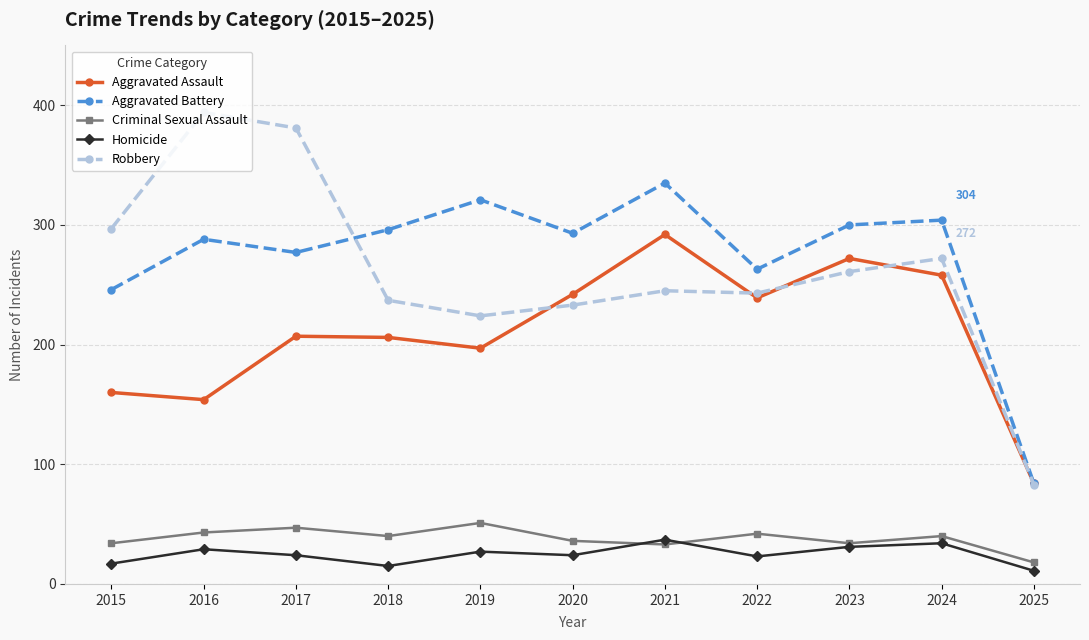

What is the maximum value shown in the chart?

394